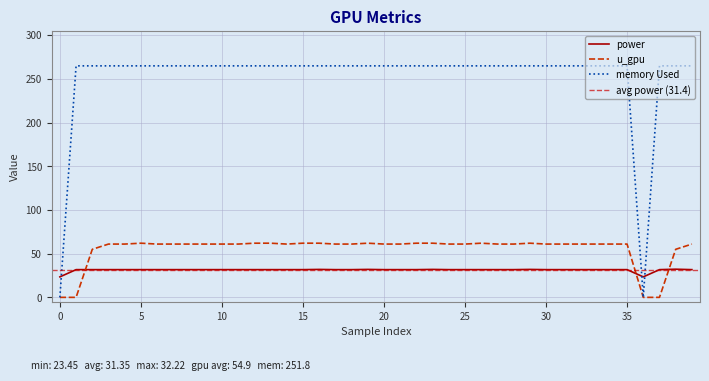

What is the average value of the power series?

31.4